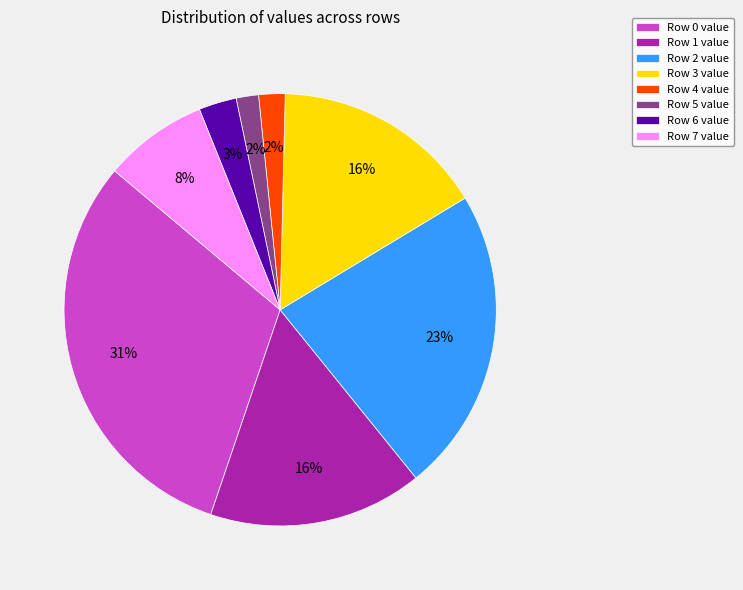

True or false: Row 2 accounts for 23% of the total.

True